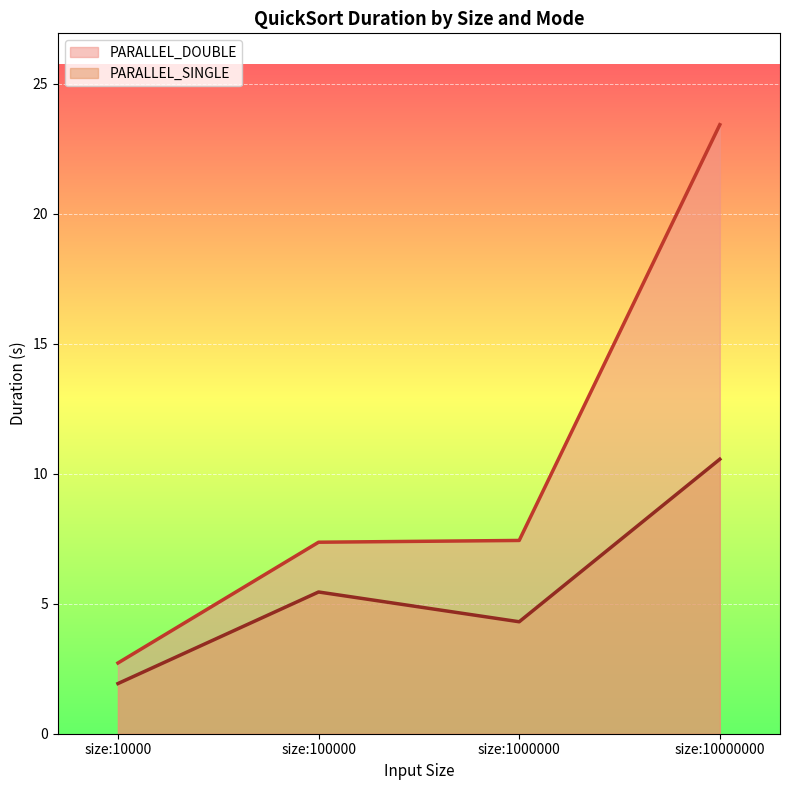

Which series has the widest spread of values?

PARALLEL_DOUBLE